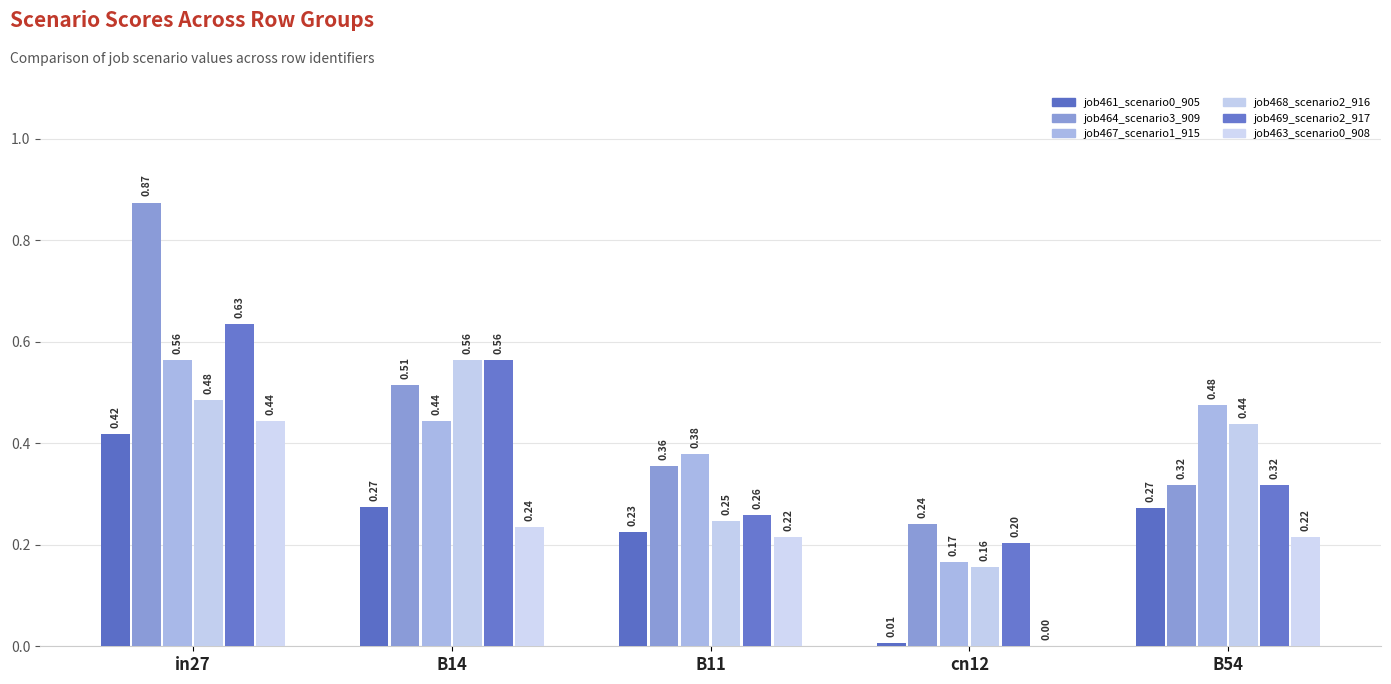

True or false: job467_scenario1_915 has a value of 0.2 at cn12.

True